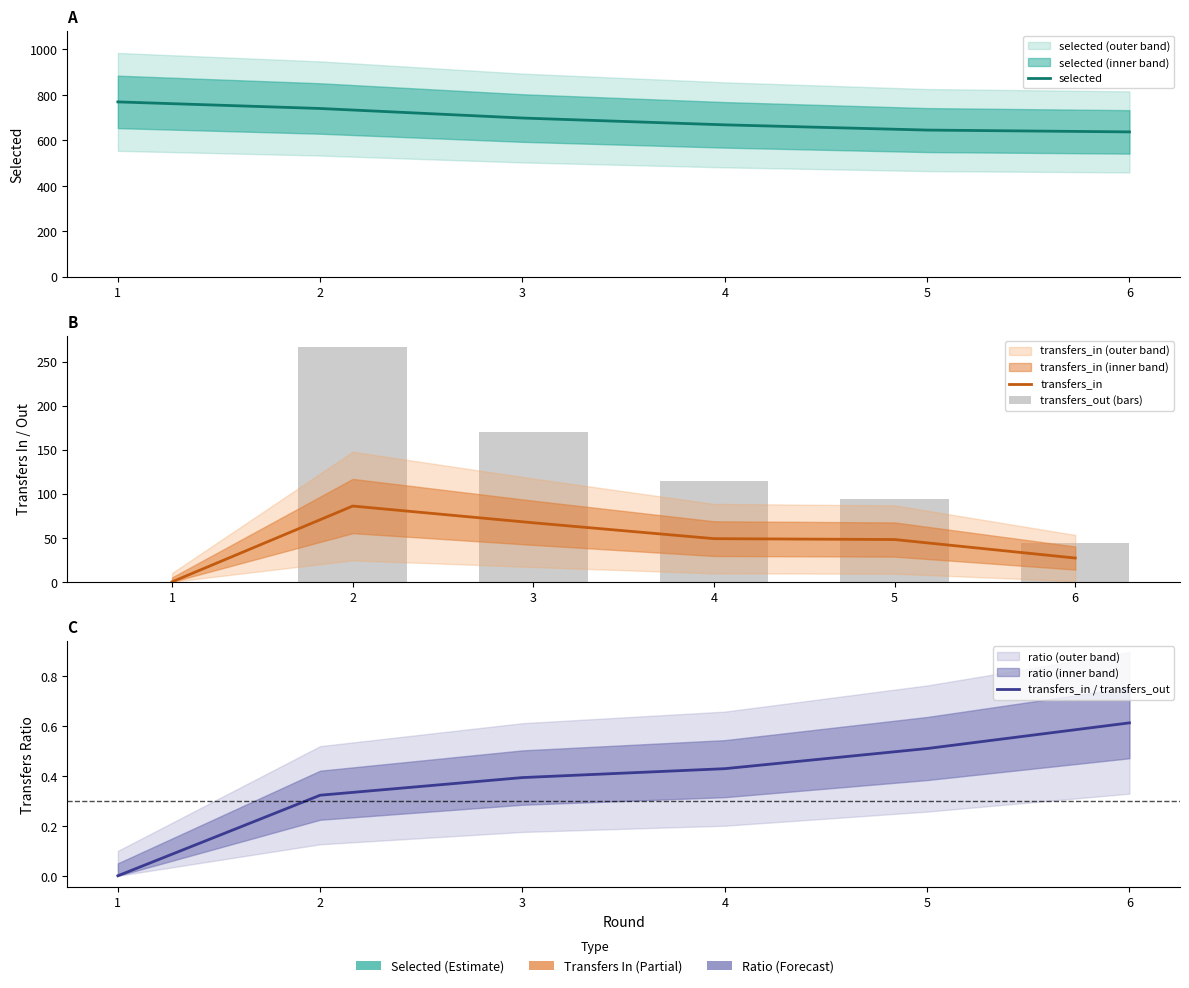

Reading left to right, list all the values displayed in this chart.

selected: 769.0	740.0	698.0	668.0	645.0	637.0
transfers_in: 0.0	86.0	67.0	49.0	48.0	27.0
transfers_out (bars): 0.0	266.0	170.0	114.0	94.0	44.0
transfers_in / transfers_out: 0.0	0.3	0.4	0.4	0.5	0.6